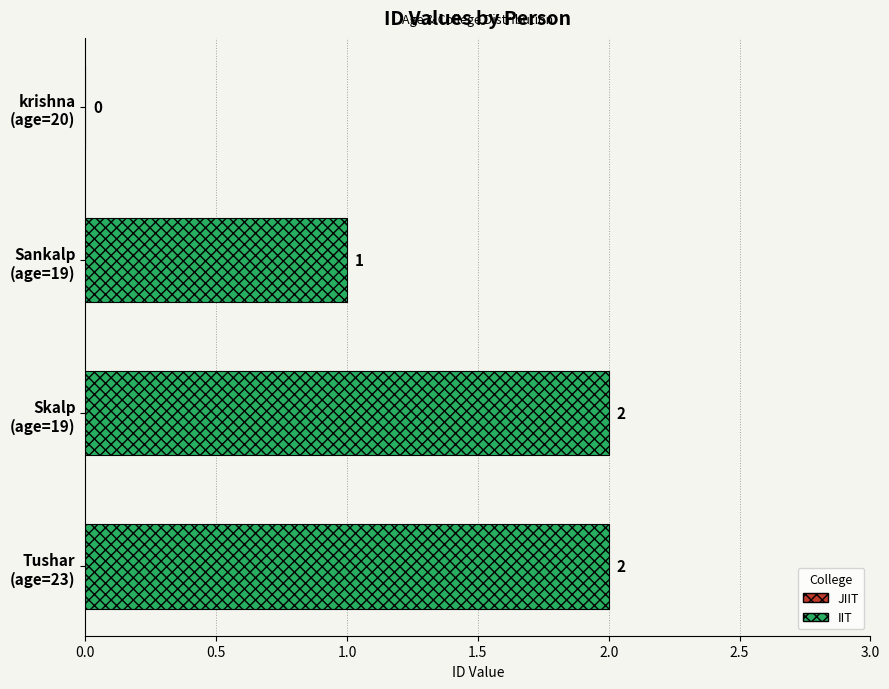

Count the values in the range 1 to 2.

3